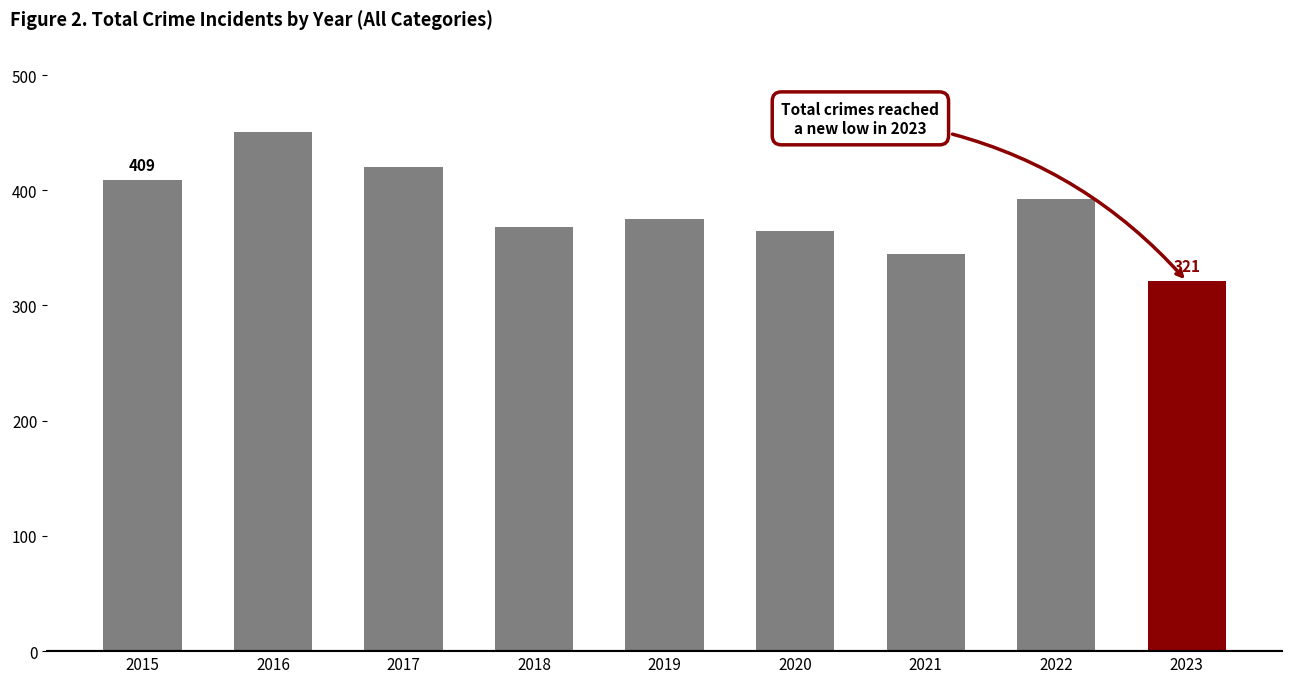

Where does the data first go above 375?

2015